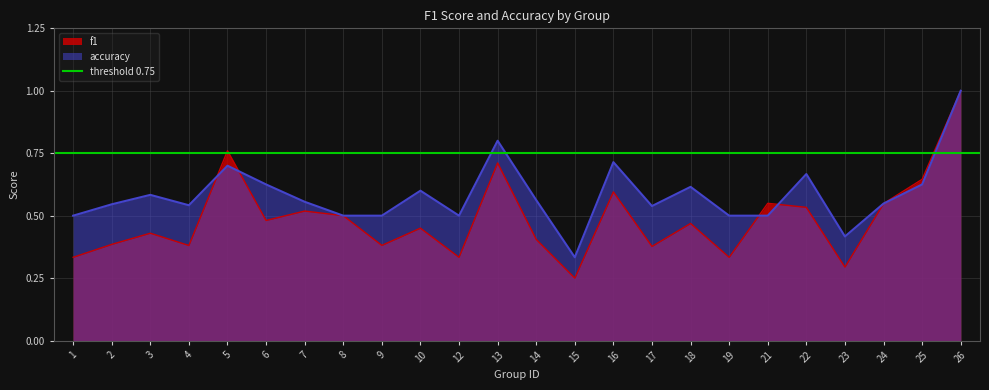

Rank the series by their average value, from highest to lowest.

accuracy, f1